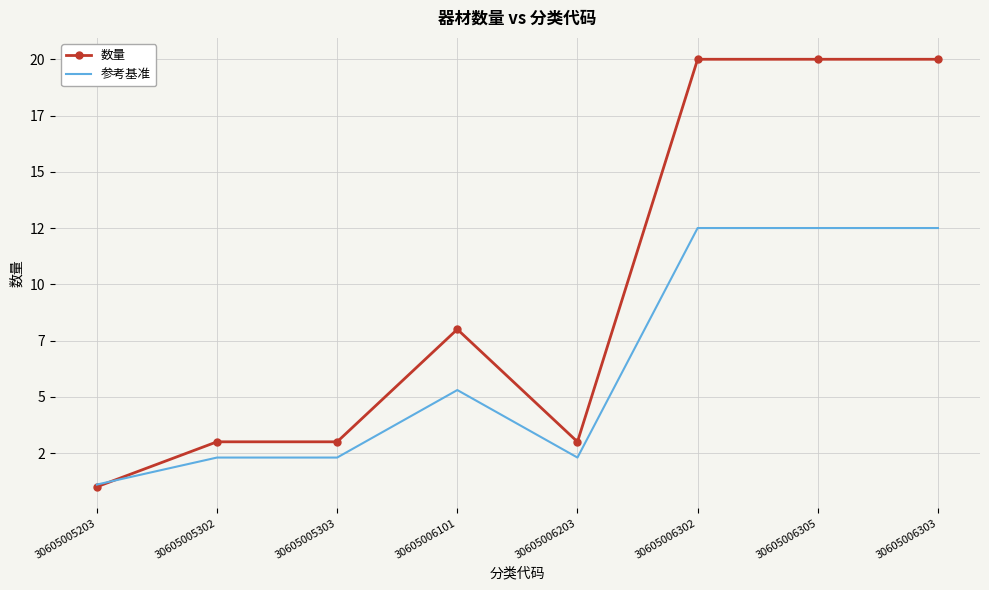

Where does the 数量 series first go above 8?

30605006302